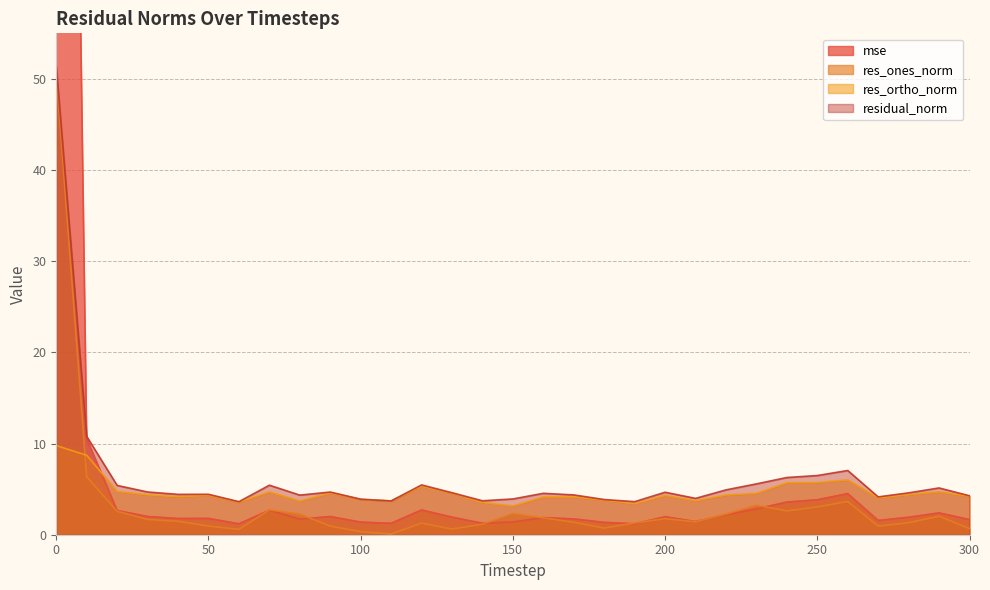

In mse, how many points are lower than both neighbors (excluding endpoints)?

8